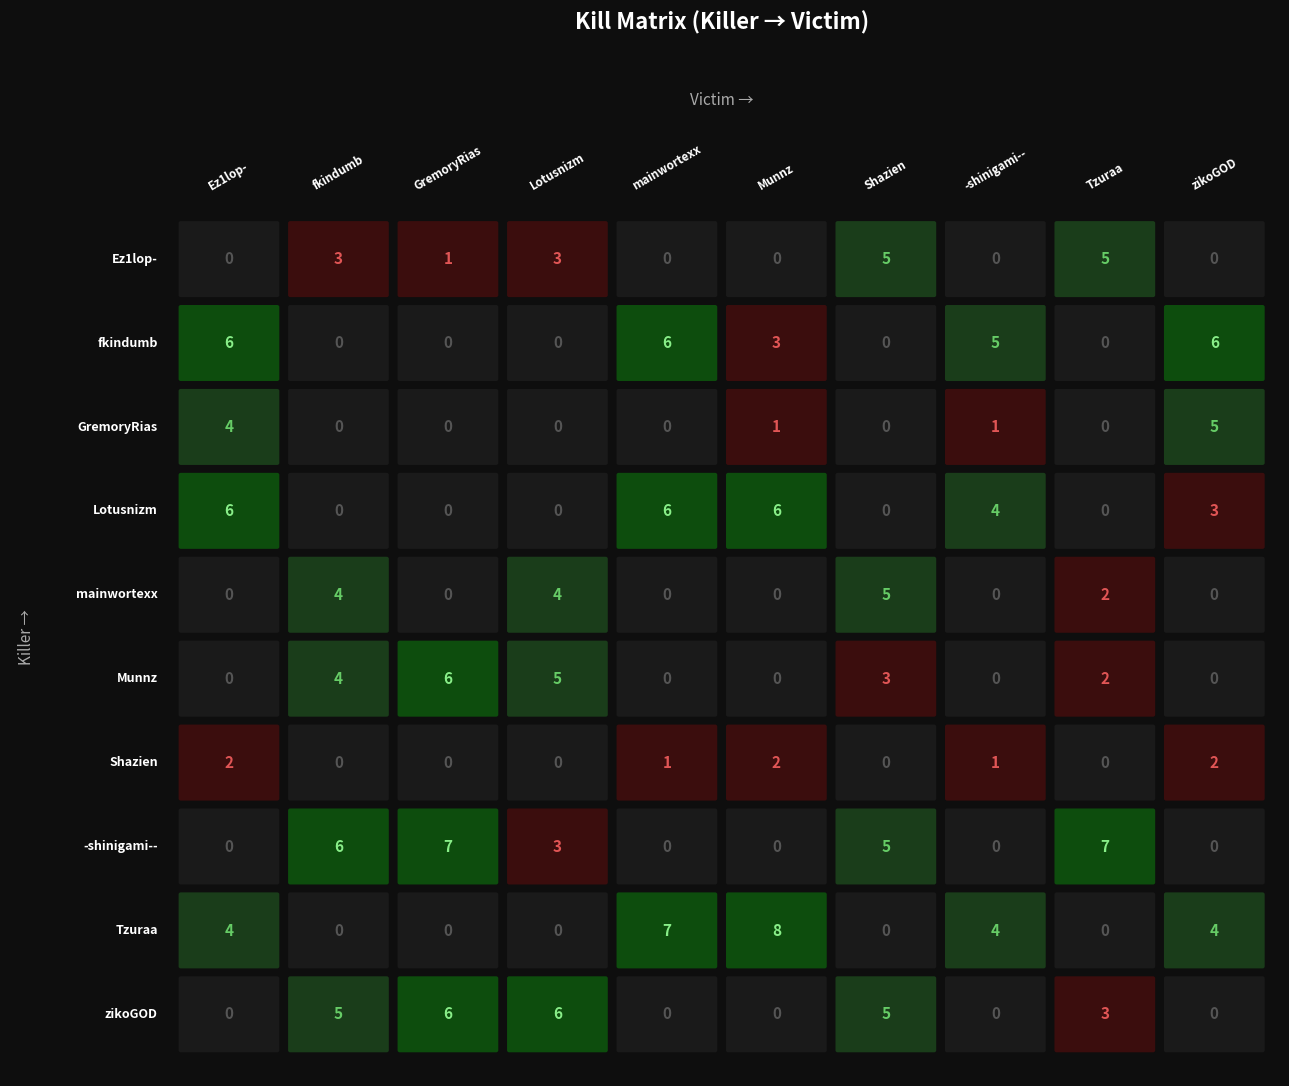

How many positive values does the Lotusnizm series have?

5